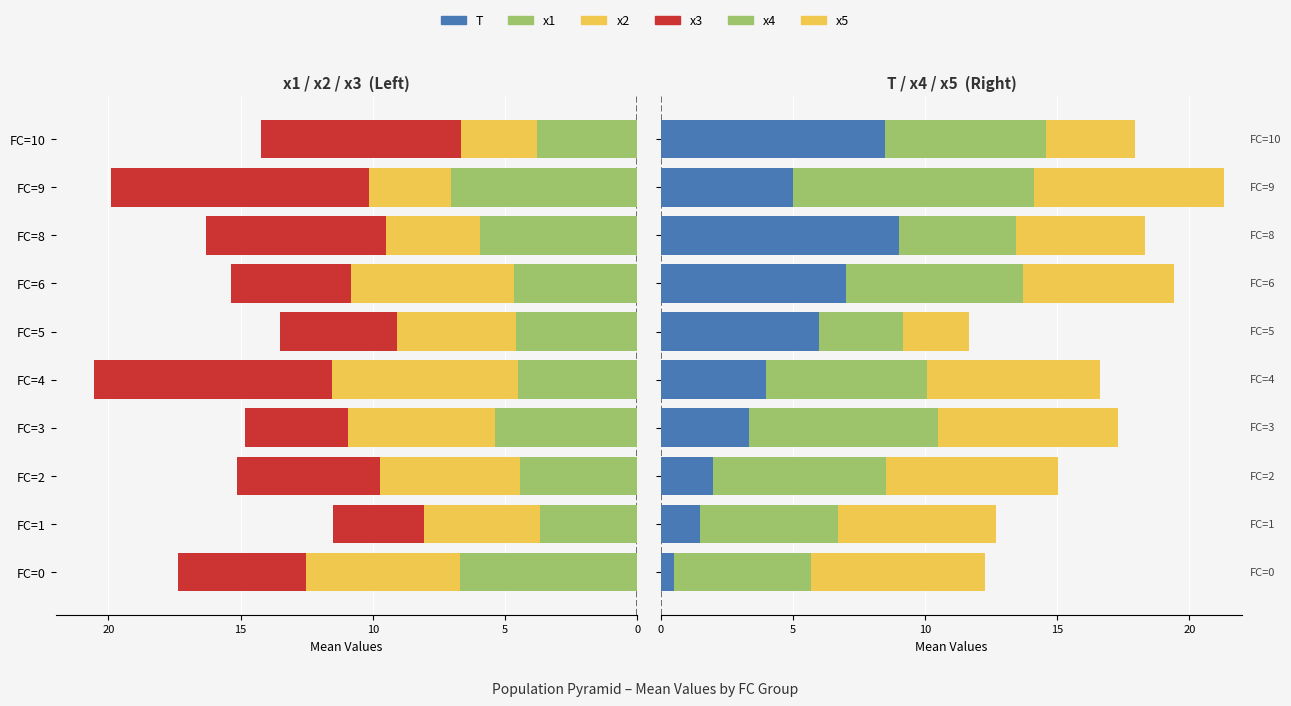

The x5 series shows 5.7 at FC=6. True or false?

True